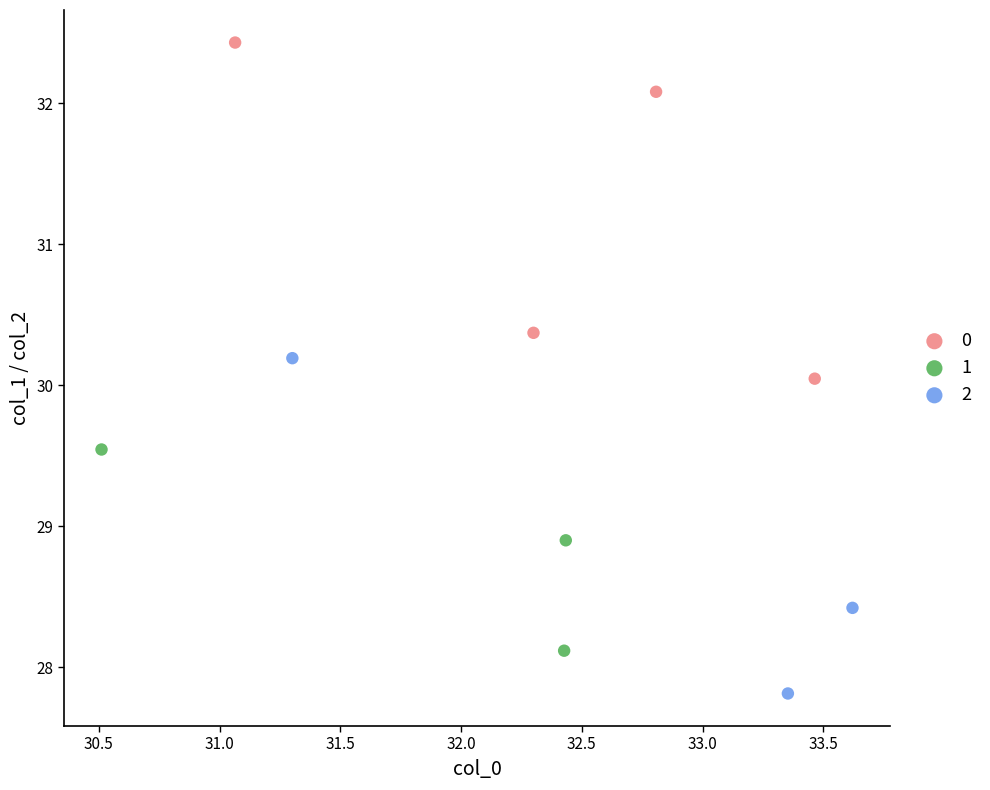

What are all the series names shown in the legend?

0, 1, 2